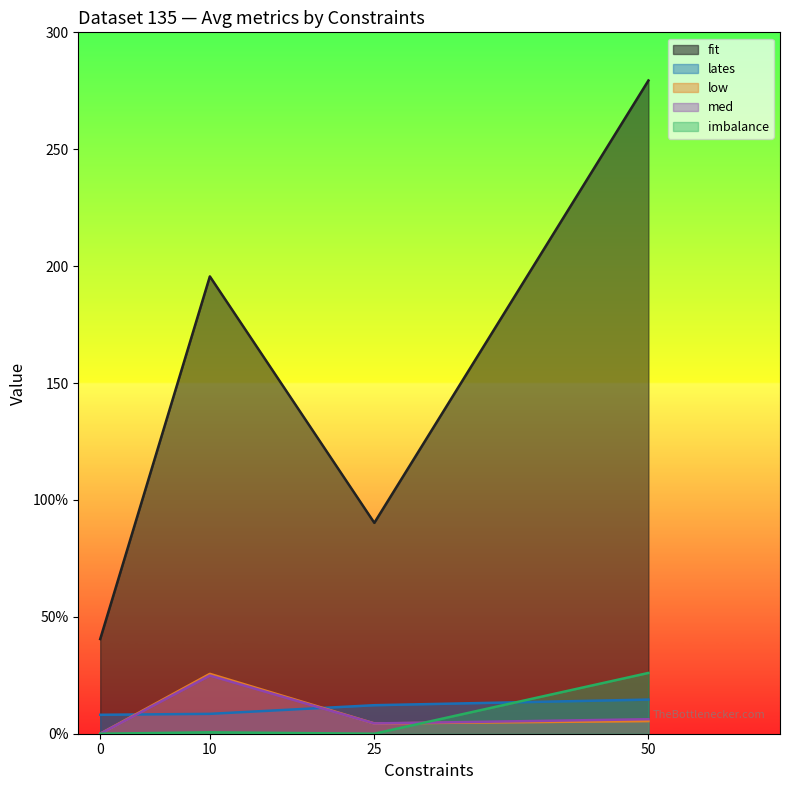

Is the value of imbalance at Constraints=10 greater than the value of med at Constraints=10?

No